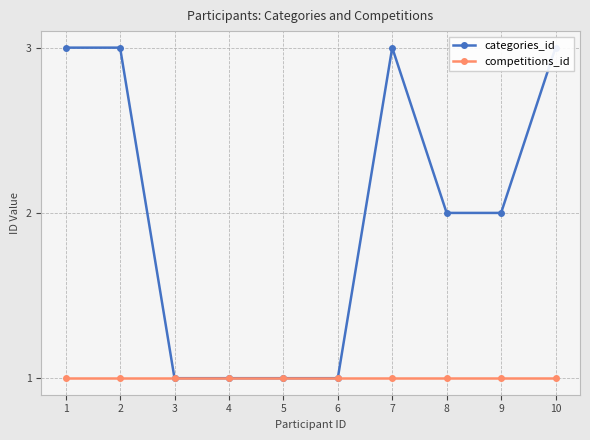

Reading left to right, extract all data points from this chart.

categories_id: 1=3	2=3	3=1	4=1	5=1	6=1	7=3	8=2	9=2	10=3
competitions_id: 1=1	2=1	3=1	4=1	5=1	6=1	7=1	8=1	9=1	10=1